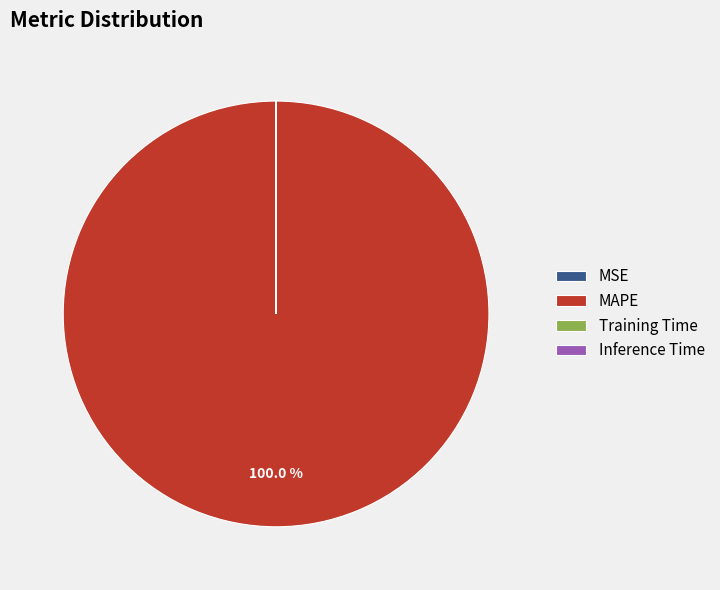

To the nearest percent, what percentage of the pie is MAPE?

100%